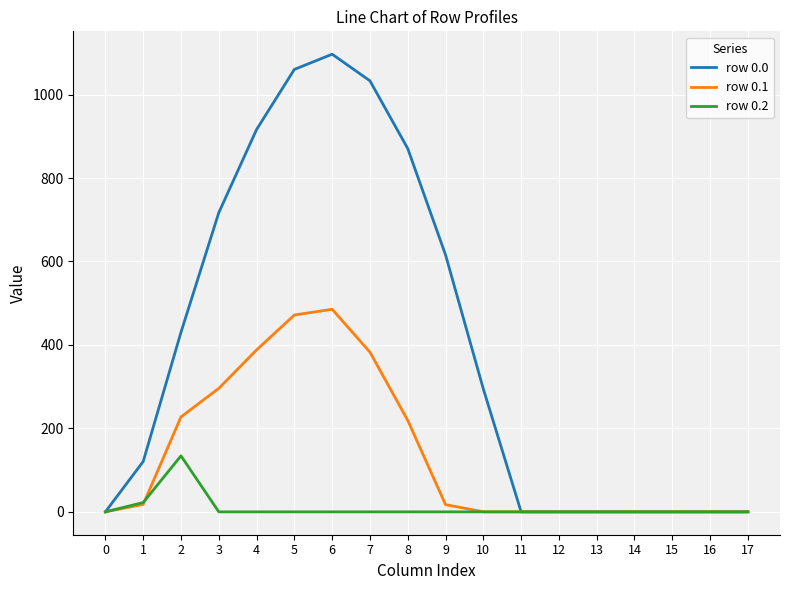

What is the highest value of the row 0.2 series?

134.2